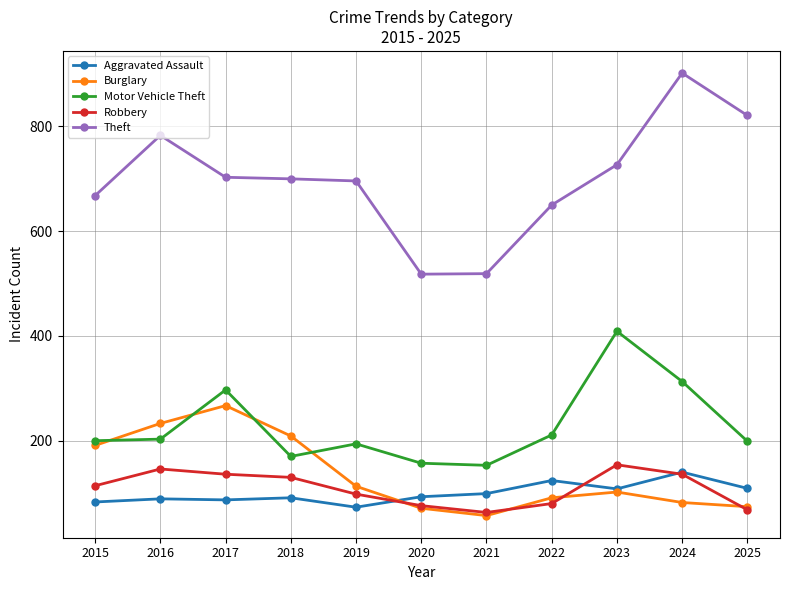

What is the value of the Burglary point at the 8th from the left?

91